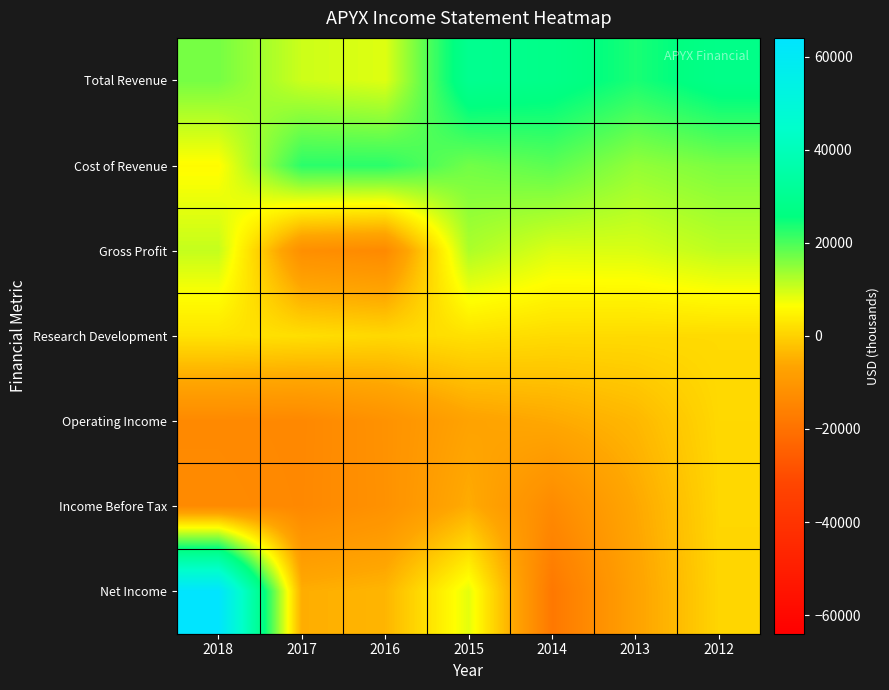

What is the difference between the highest and lowest values at 2015?

36500